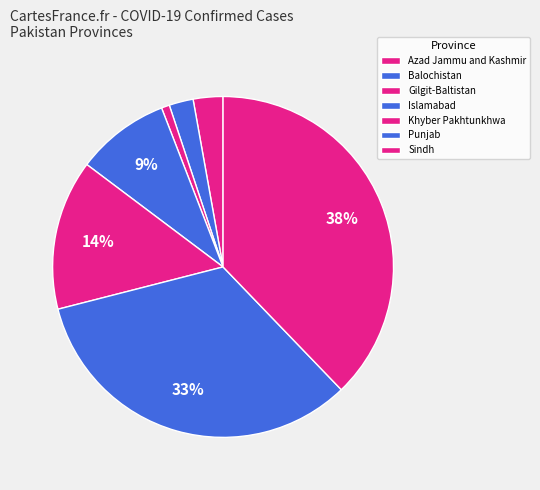

Count the number of slices in the pie.

7